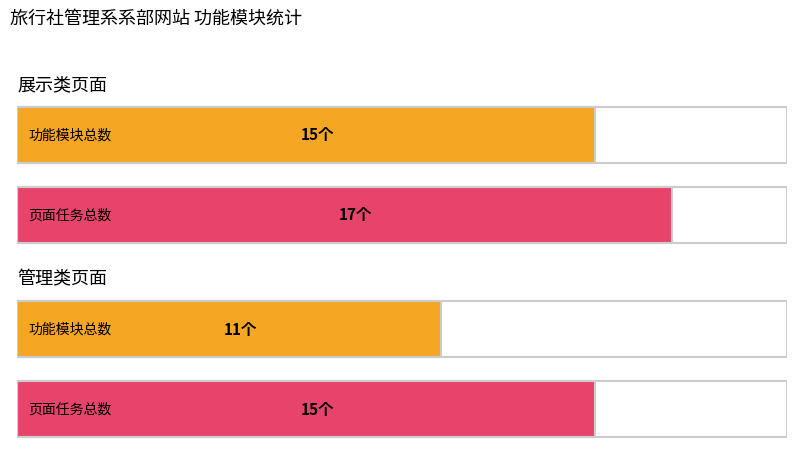

Is it true that 管理 equals 3 at 二级栏目内页?

False